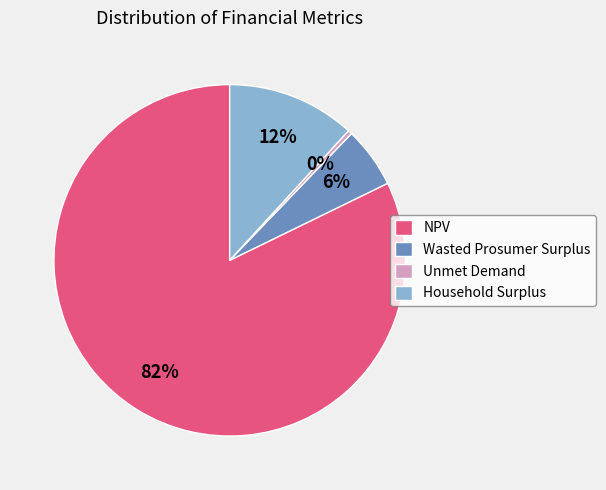

To the nearest percent, what is the difference between the largest and smallest slice percentages?

82%